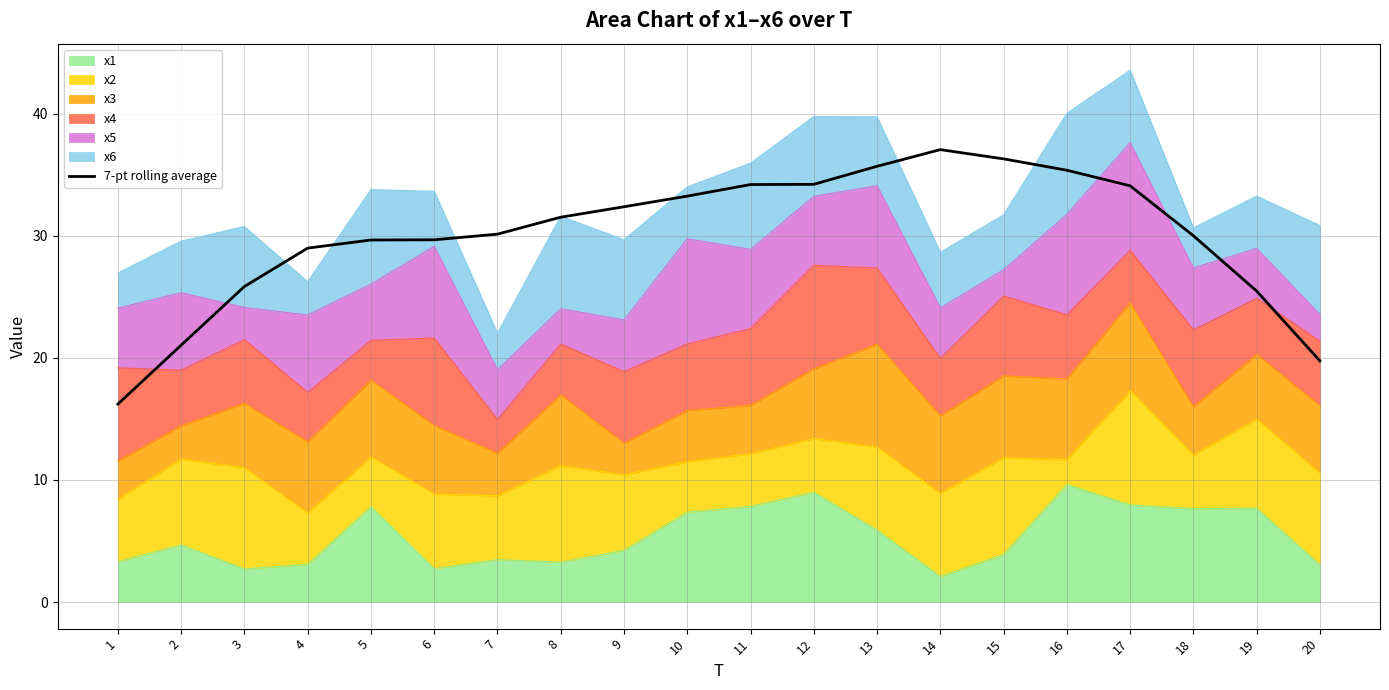

Approximately how many times larger is the value at 16 compared to 13?

1.0